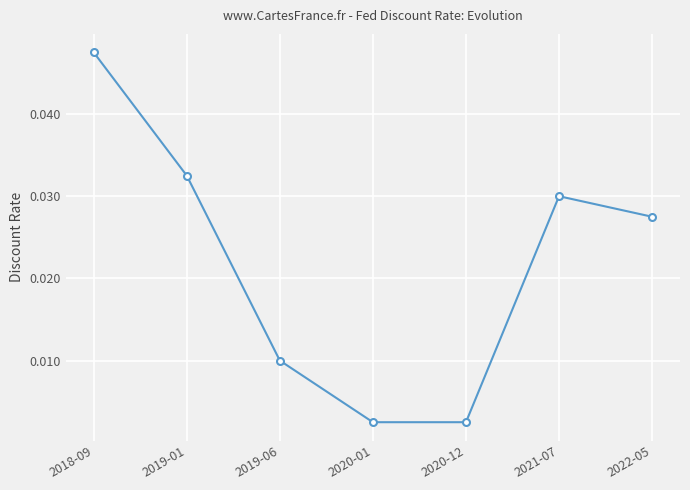

What position from the left is 2019-01?

2